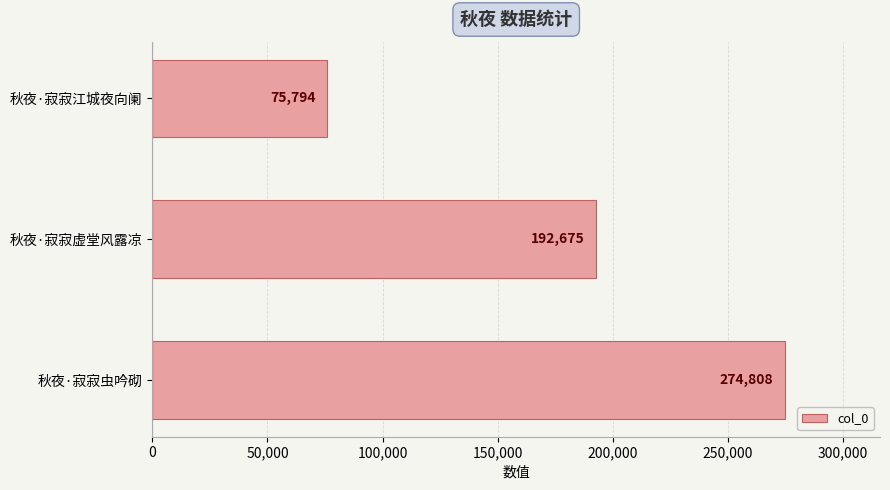

At which label is the value closest to 175301?

秋夜·寂寂虚堂风露凉